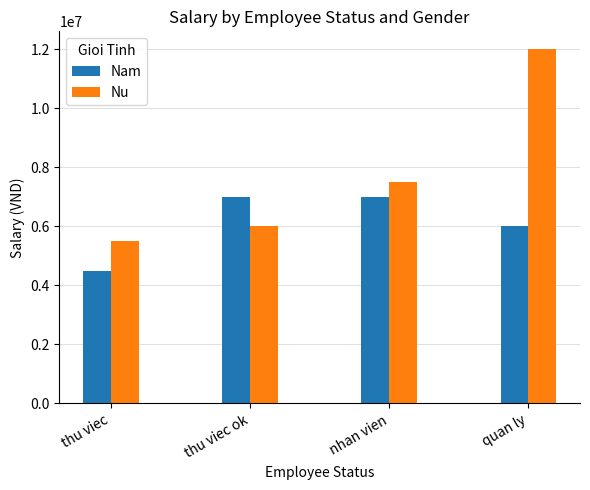

Reading left to right, transcribe all the data shown in this chart.

Nam: thu viec=4500000	thu viec ok=7000000	nhan vien=7000000	quan ly=6000000
Nu: thu viec=5500000	thu viec ok=6000000	nhan vien=7500000	quan ly=12000000